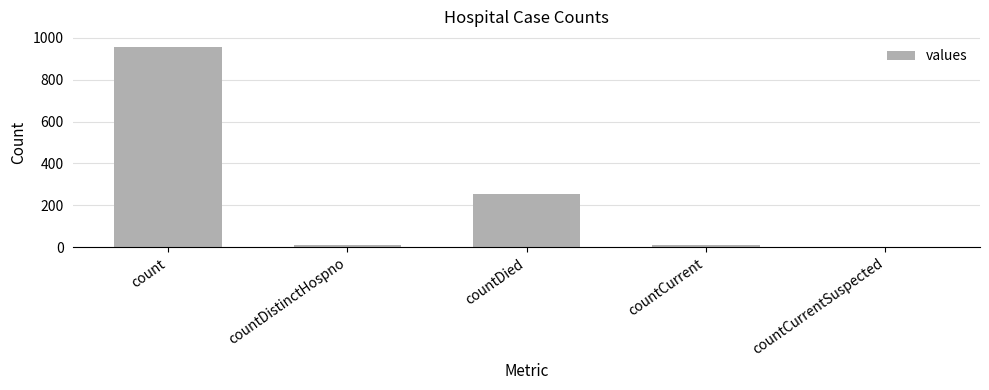

At which label is the value closest to 478?

countDied